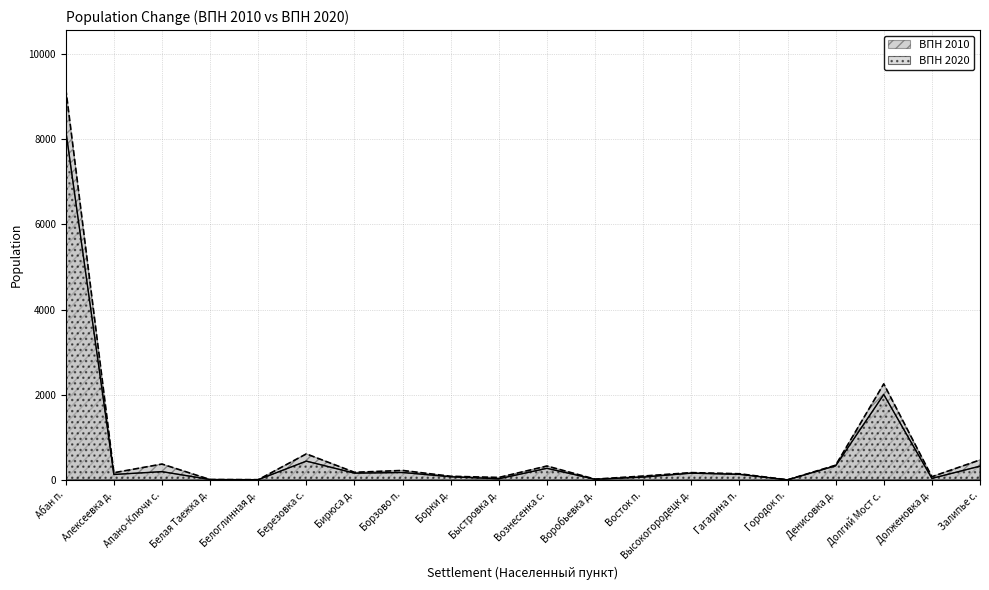

What is the value of the ВПН 2020 point at the 9th from the left?

71